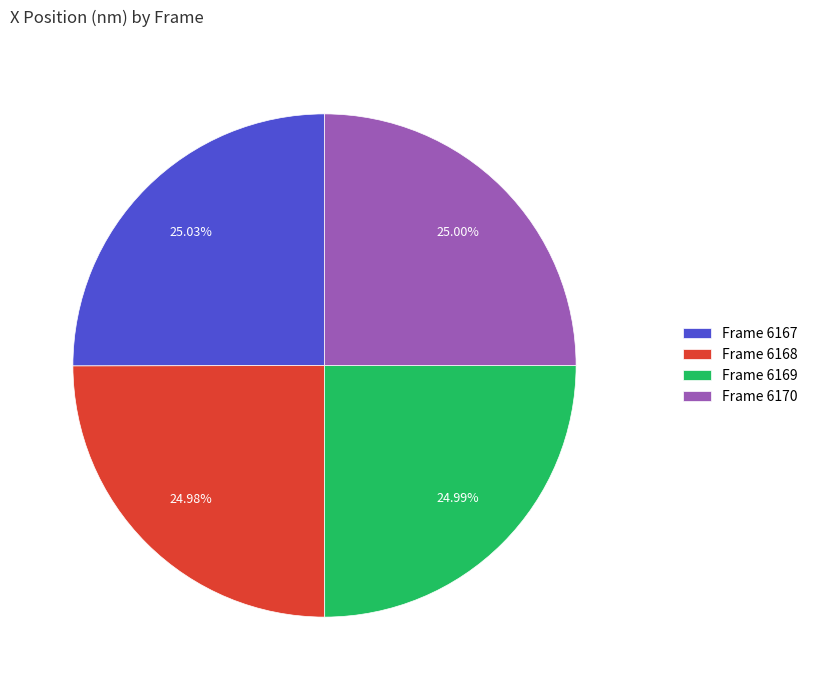

Does Frame 6170 account for over 50% of the chart?

No